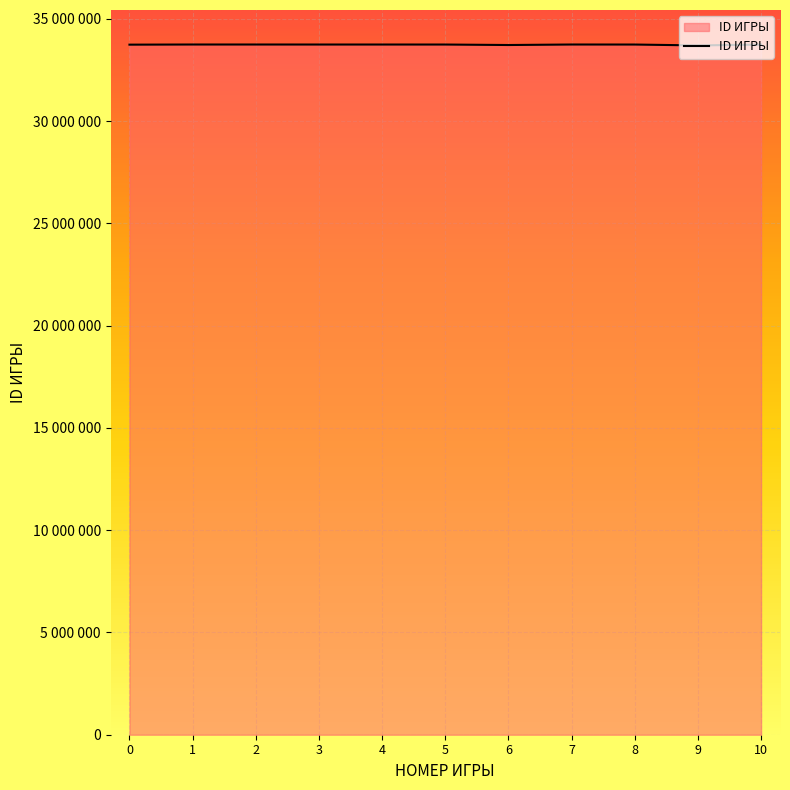

Which has a higher value, 4 or 5?

4